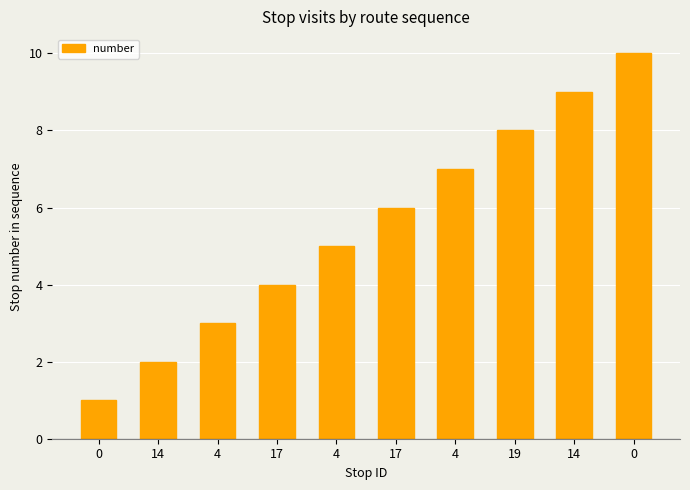

What is the label of the 2nd bar from the left?

14